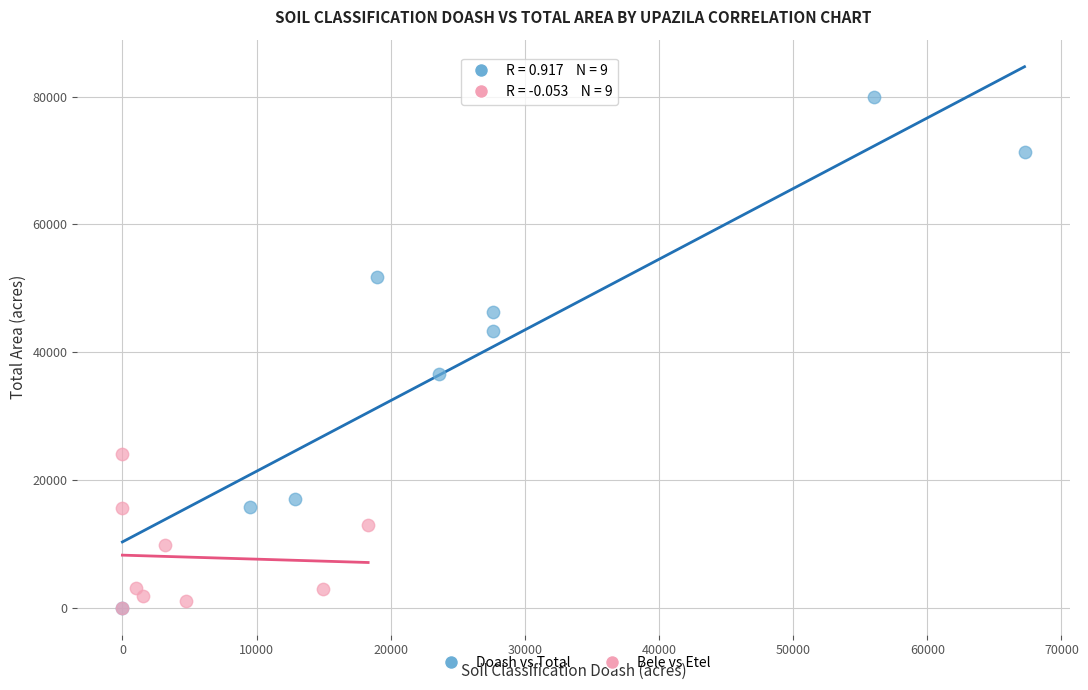

Which series has the largest Y range (max minus min)?

Doash vs Total